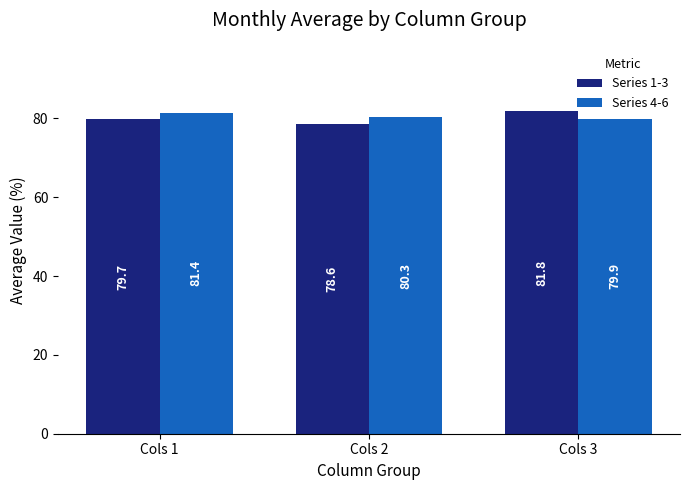

Where does the Series 1-3 series first go above 79?

Cols 1